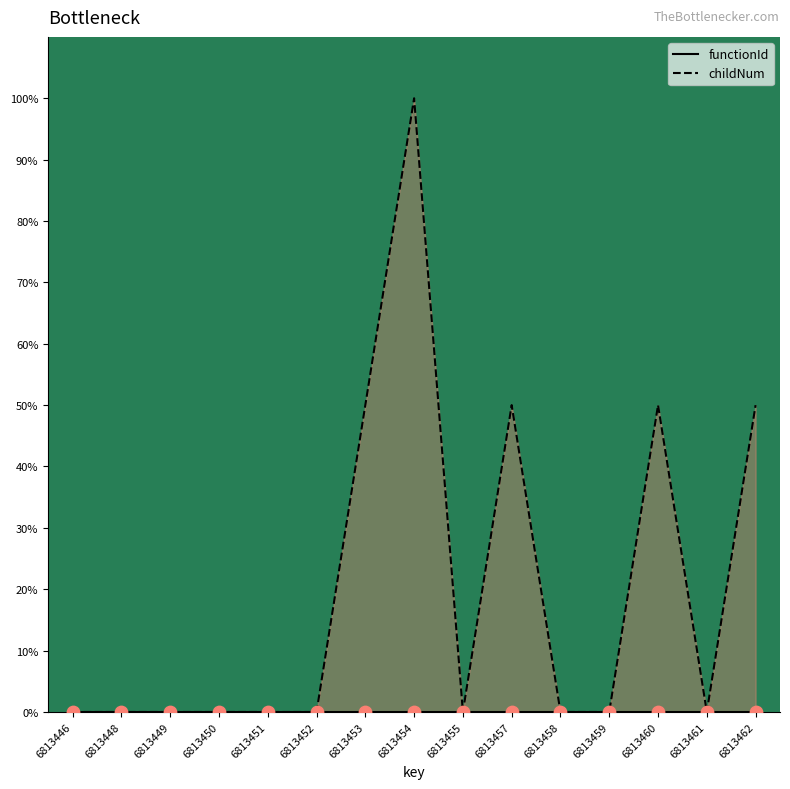

Which series has the largest total across all categories?

childNum